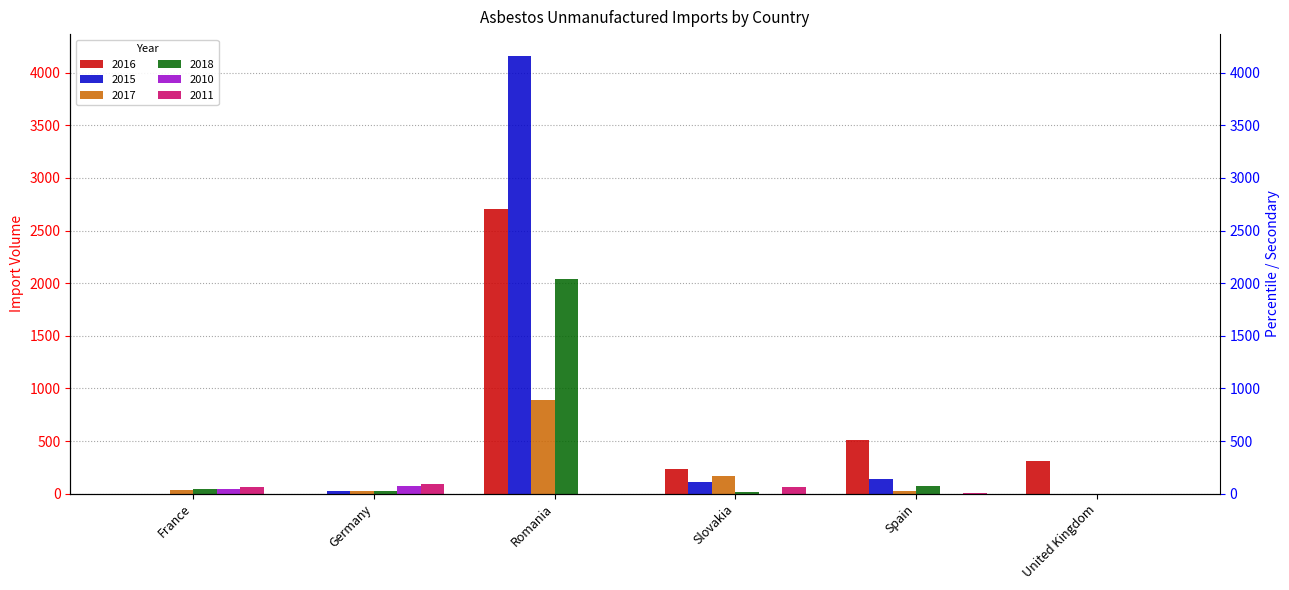

What is the difference between the highest and lowest values at Slovakia?

235